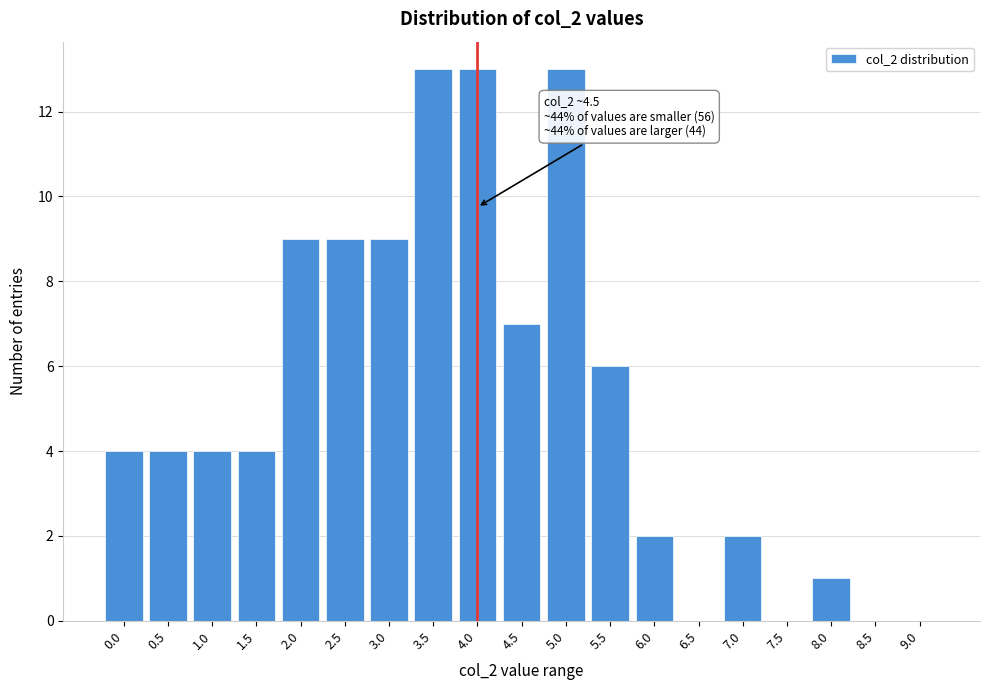

Reading left to right, transcribe all the data shown in this chart.

0.0=4	0.5=4	1.0=4	1.5=4	2.0=9	2.5=9	3.0=9	3.5=13	4.0=13	4.5=7	5.0=13	5.5=6	6.0=2	6.5=0	7.0=2	7.5=0	8.0=1	8.5=0	9.0=0